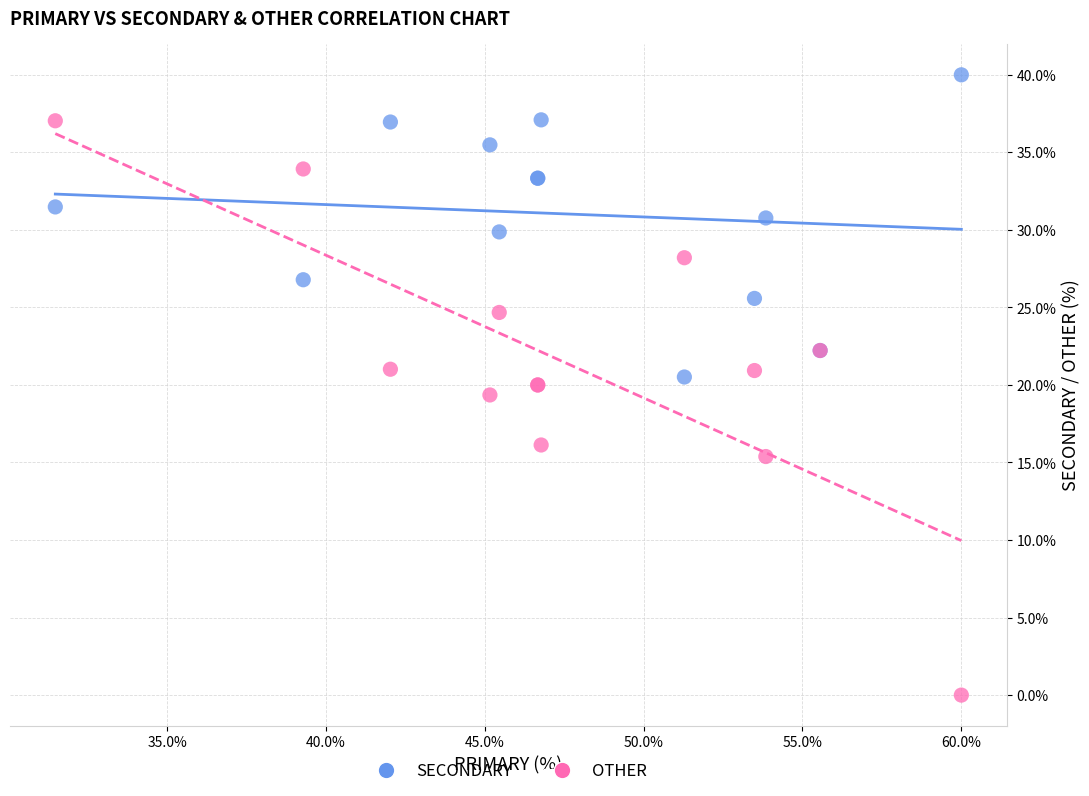

Which series reaches the maximum Y coordinate?

SECONDARY